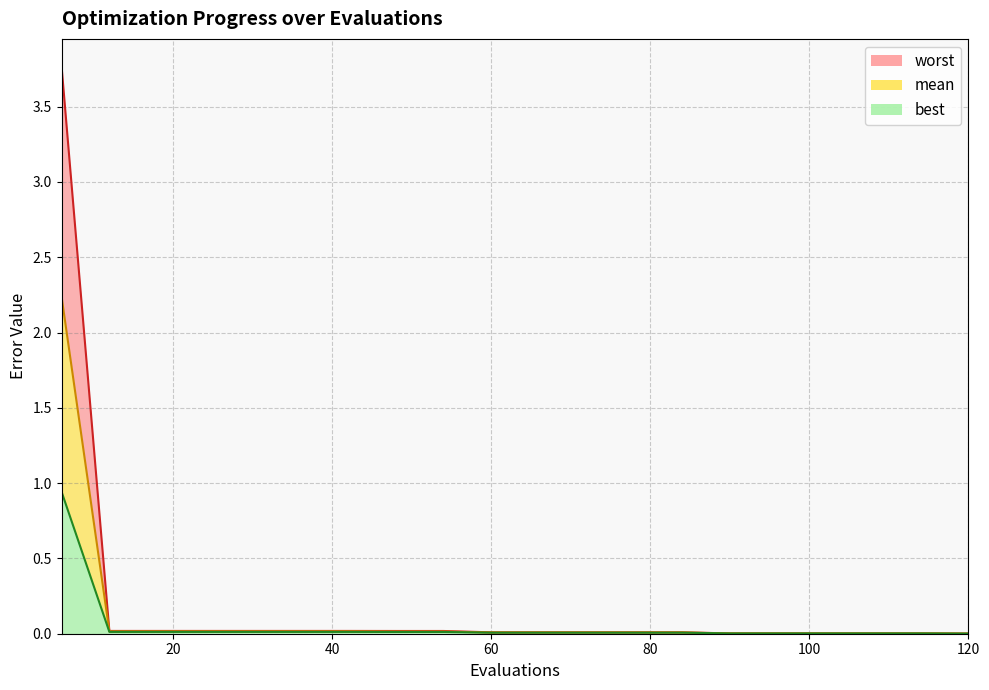

What is the spread (max minus min) of values at 6?

2.8